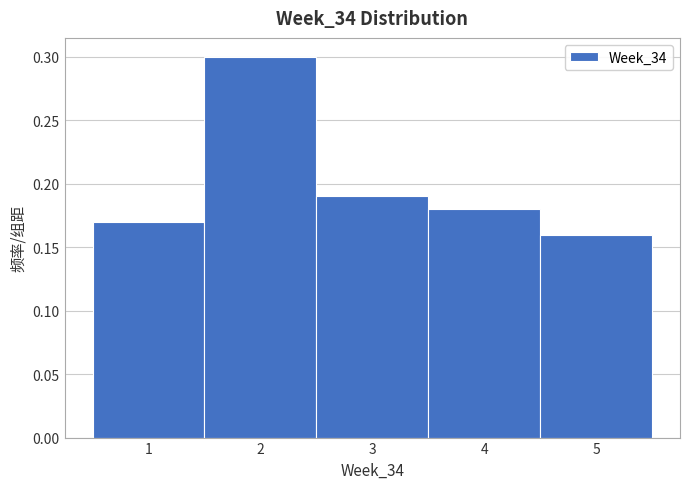

Which range on the x-axis has the tallest bar?

1.5 to 2.5